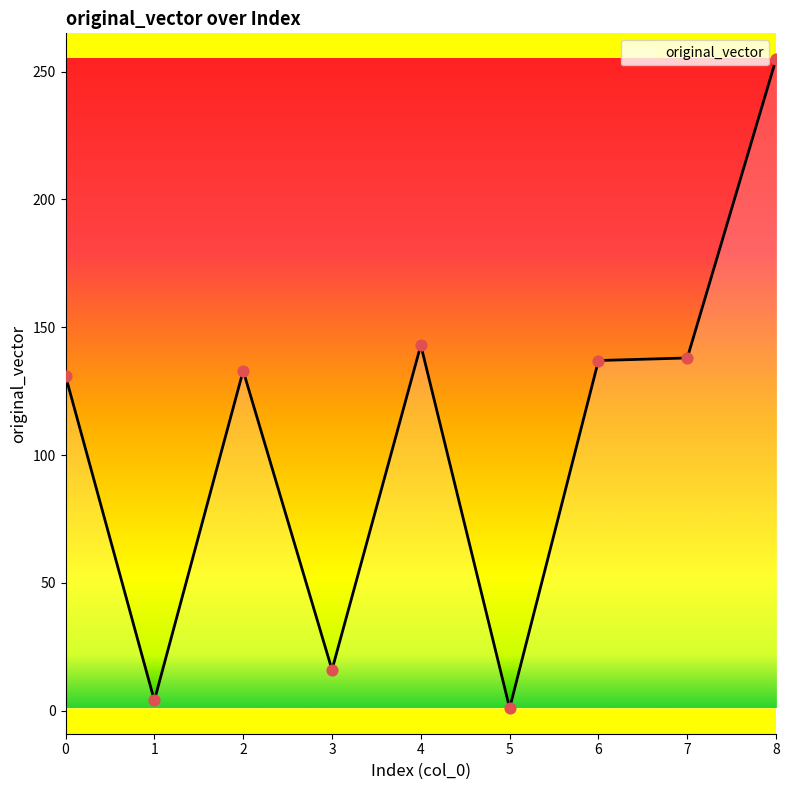

Which has a higher value, 4 or 2?

4